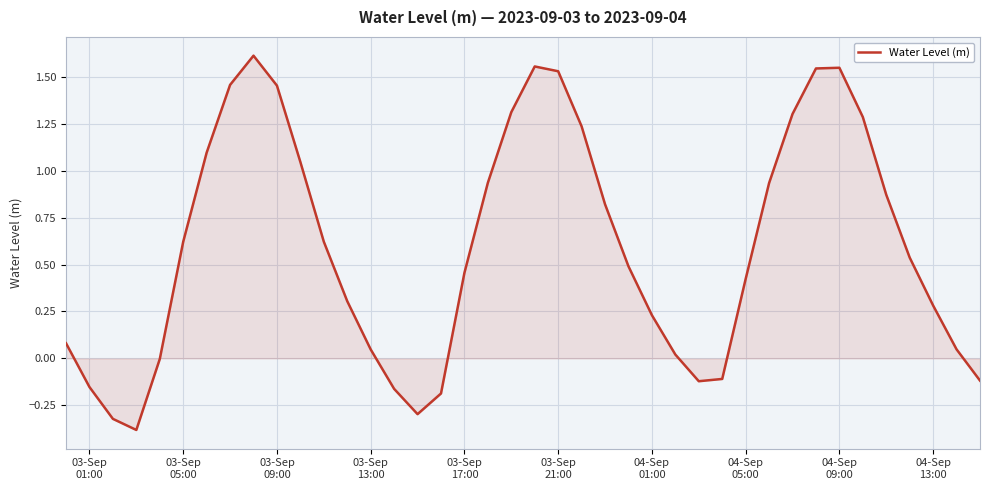

What is the difference between the maximum and minimum values?

2.0